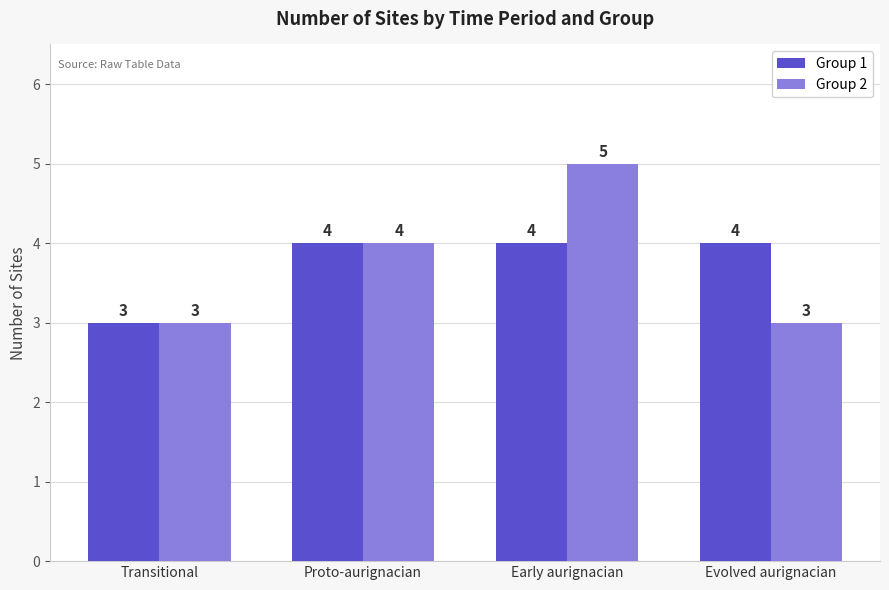

The Group 2 series shows 2 at Early aurignacian. True or false?

False